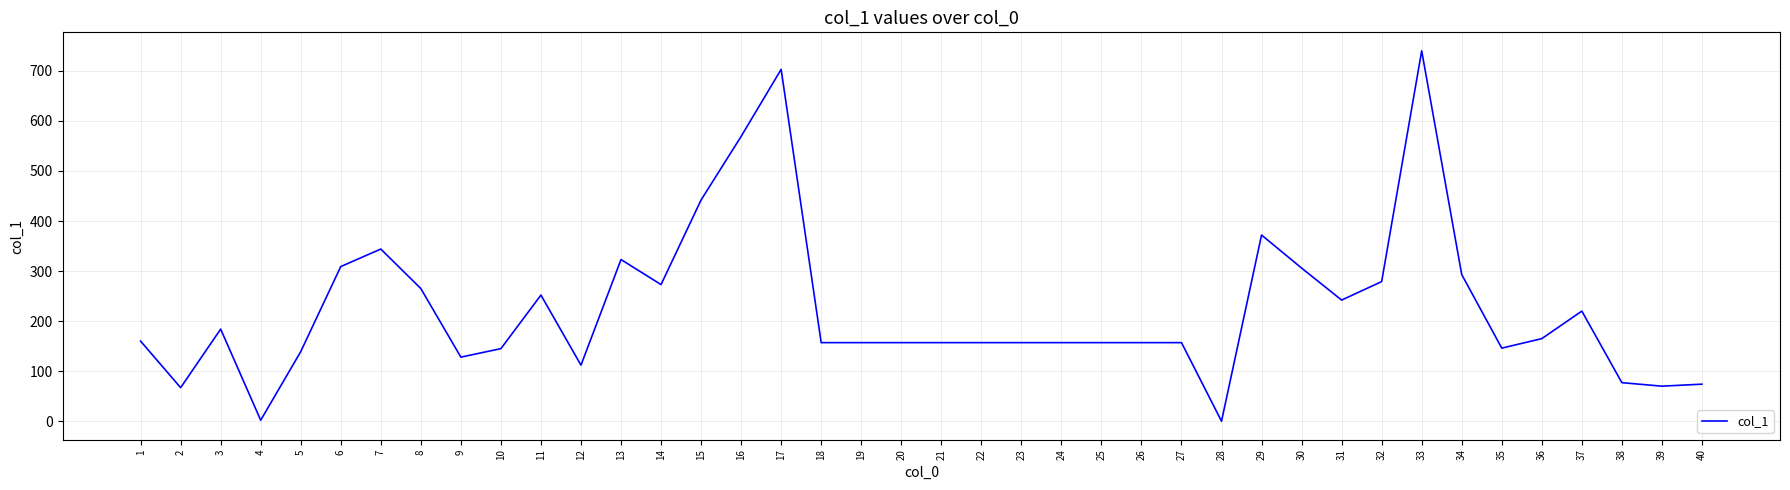

What is the difference between the values at 17 and 30?

397